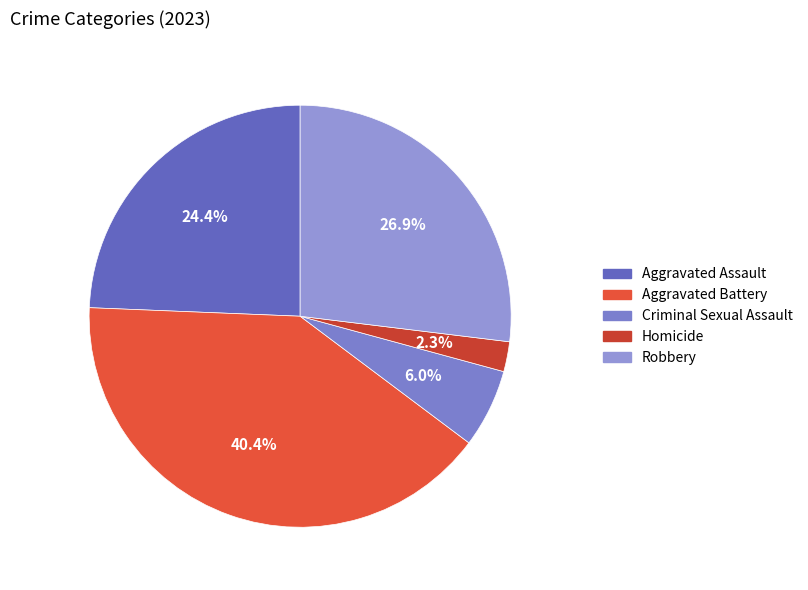

Rank the categories by value from lowest to highest.

Homicide, Criminal Sexual Assault, Aggravated Assault, Robbery, Aggravated Battery